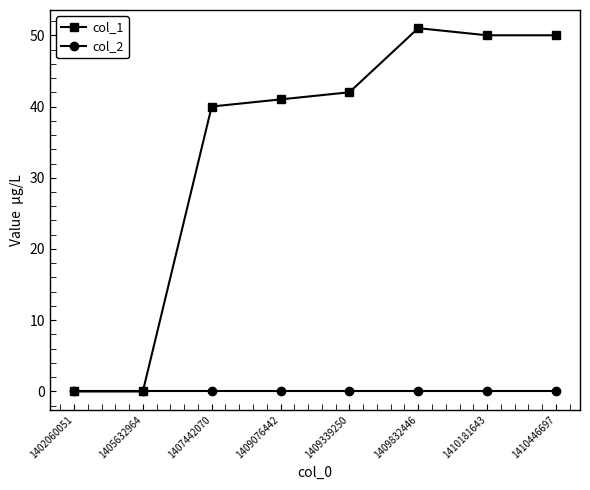

How many lines are shown in the chart?

2